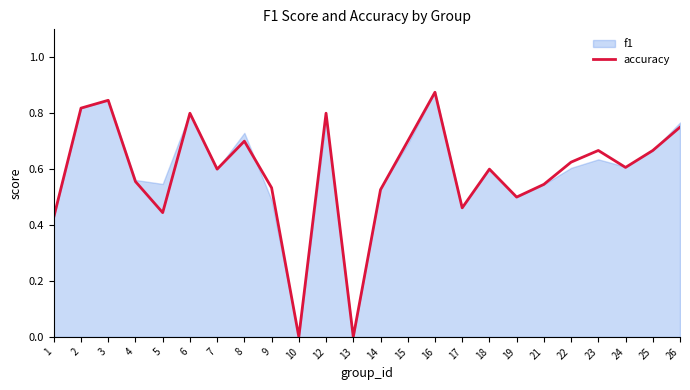

The accuracy series shows 0.5 at 21. True or false?

True